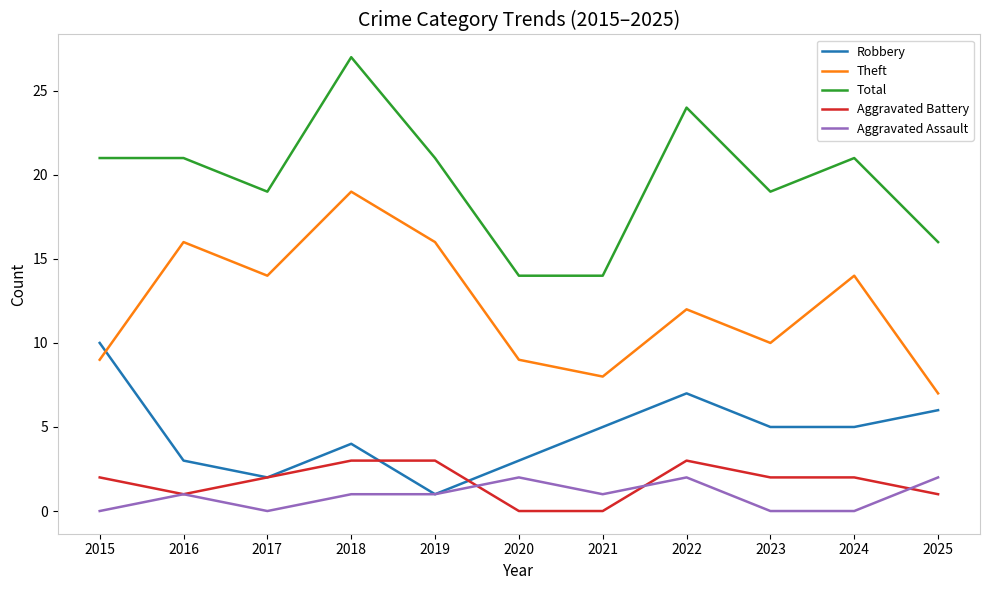

What are all the series names shown in the legend?

Robbery, Theft, Total, Aggravated Battery, Aggravated Assault